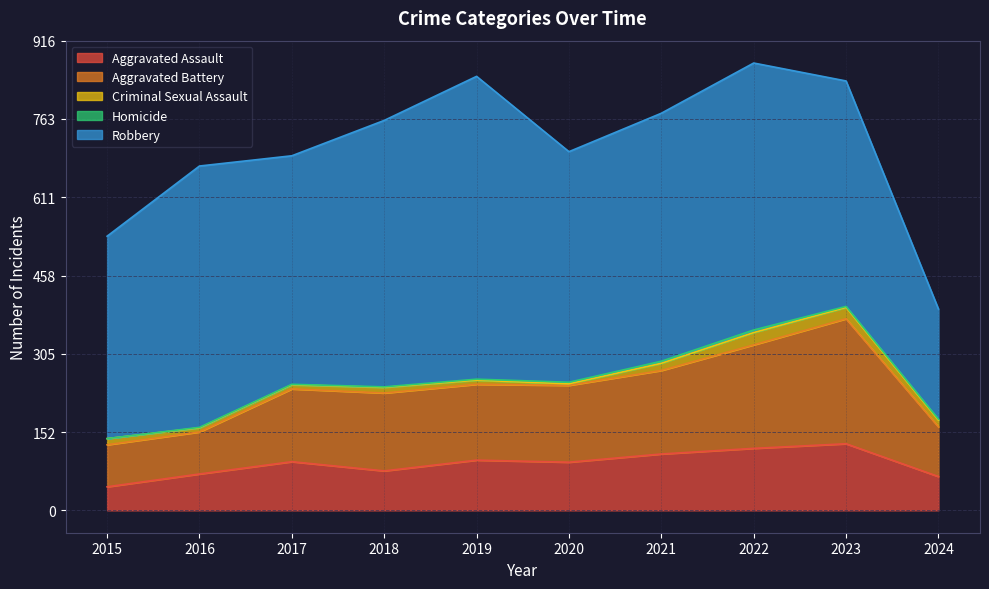

Reading left to right, list all the values displayed in this chart.

Aggravated Assault: 2015=46	2016=71	2017=95	2018=77	2019=98	2020=94	2021=110	2022=121	2023=130	2024=66
Aggravated Battery: 2015=82	2016=82	2017=142	2018=152	2019=148	2020=150	2021=163	2022=202	2023=244	2024=97
Criminal Sexual Assault: 2015=12	2016=8	2017=8	2018=11	2019=8	2020=3	2021=14	2022=24	2023=22	2024=13
Homicide: 2015=0	2016=1	2017=1	2018=1	2019=2	2020=3	2021=4	2022=5	2023=2	2024=2
Robbery: 2015=395	2016=510	2017=446	2018=520	2019=591	2020=450	2021=484	2022=521	2023=440	2024=215